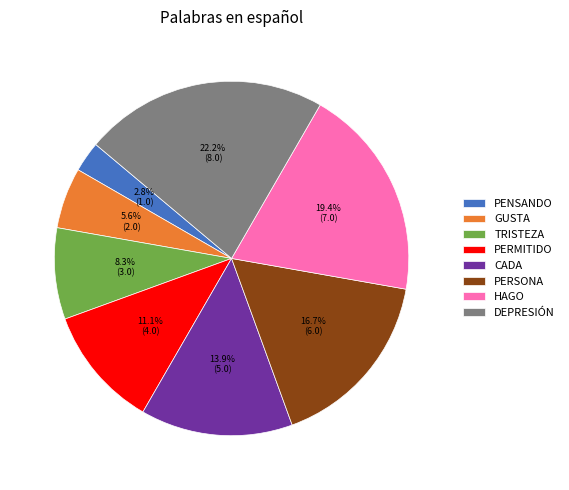

Which category has the biggest portion of the pie?

DEPRESIÓN